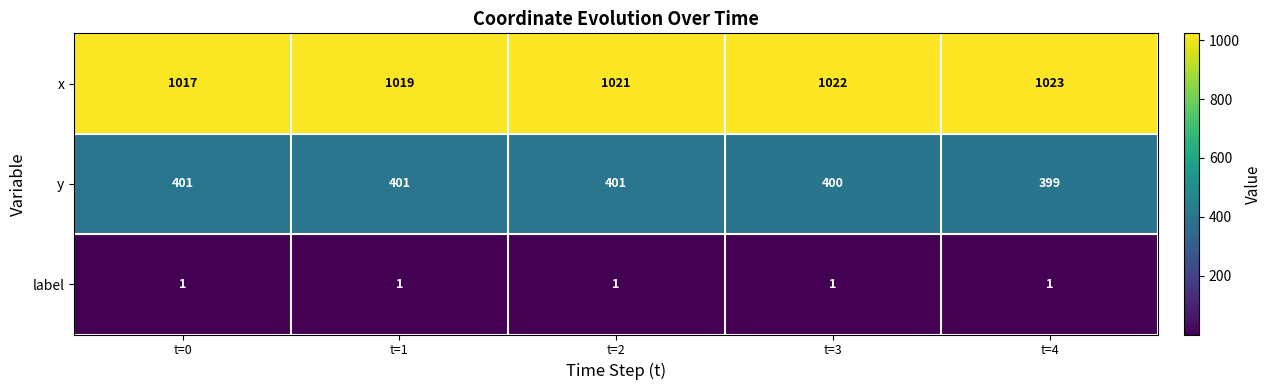

How many series are shown in this chart?

3